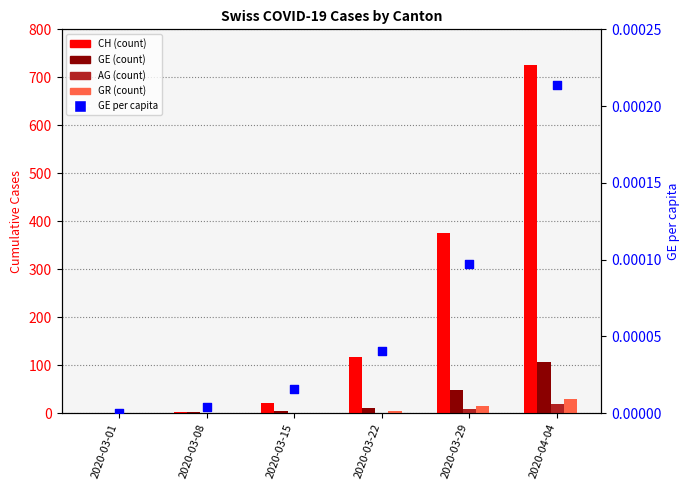

Which series has the largest total across all categories?

CH